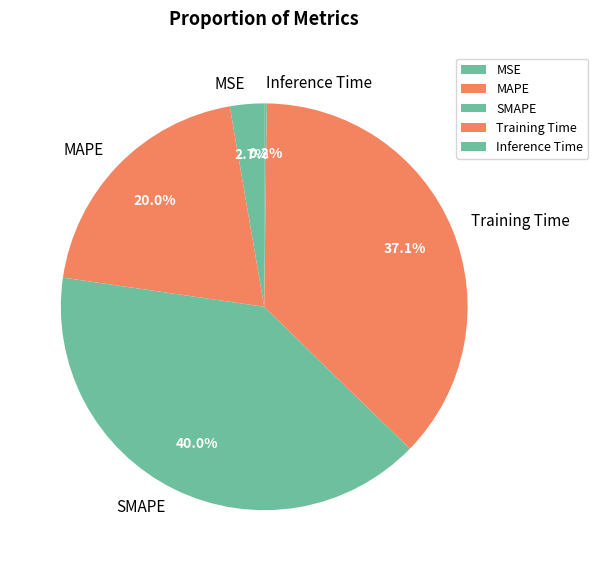

Combined, what portion of the pie is MSE and SMAPE?

42.7%